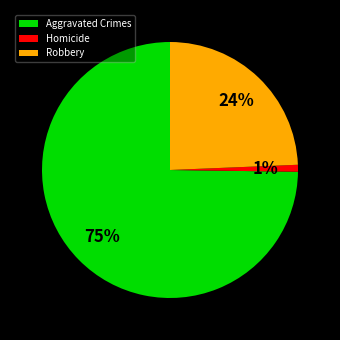

What percentage is the Aggravated Crimes slice, to the nearest percent?

75%